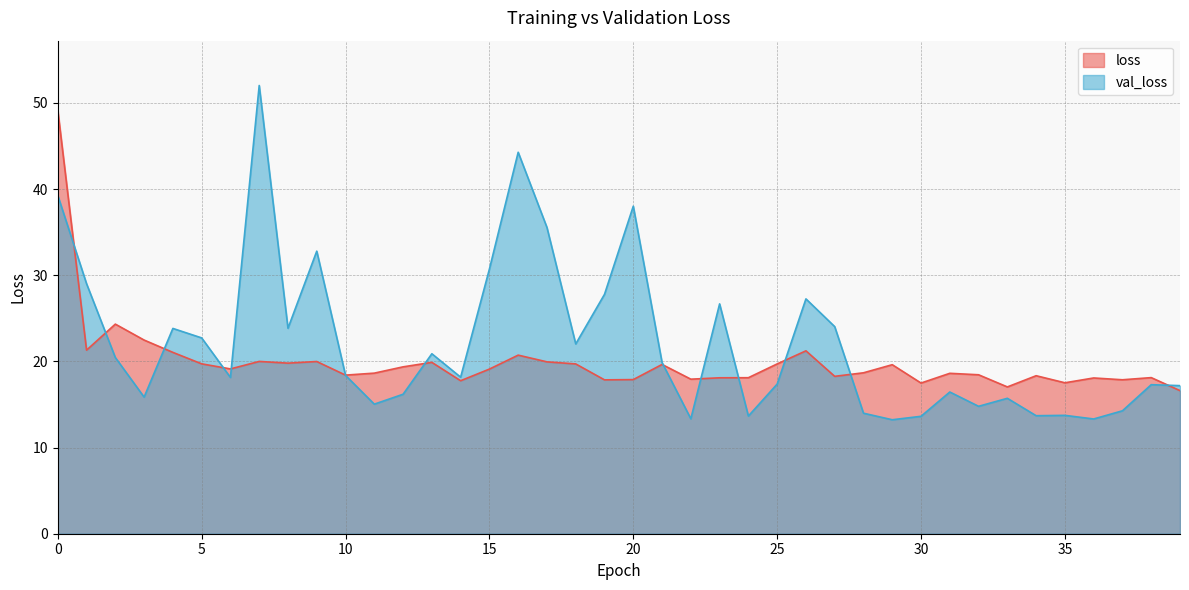

How many lines are shown in the chart?

2